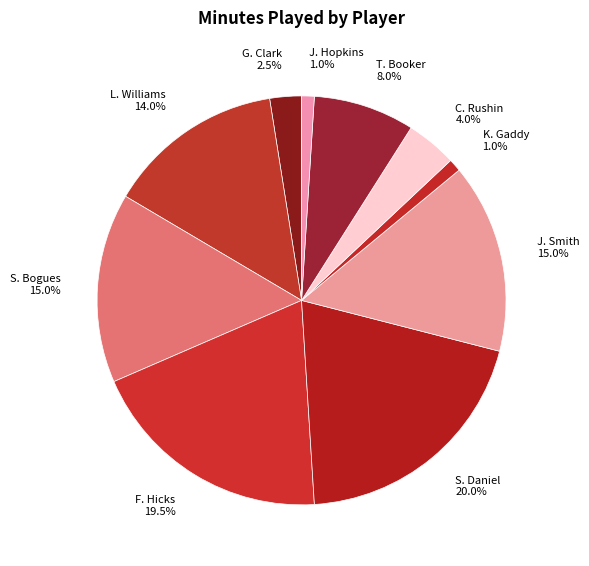

True or false: J. Smith accounts for 28% of the total.

False